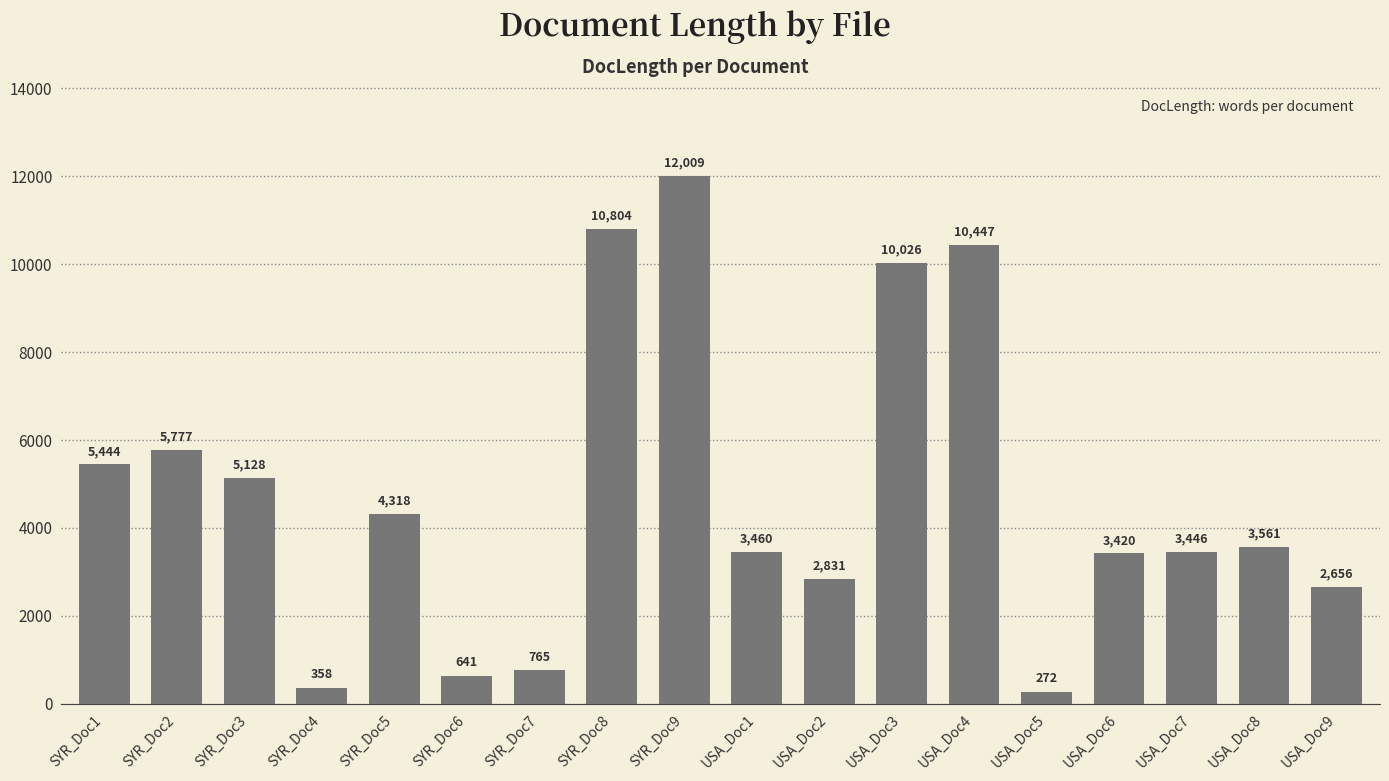

Which category has the highest value across all series?

SYR_Doc9